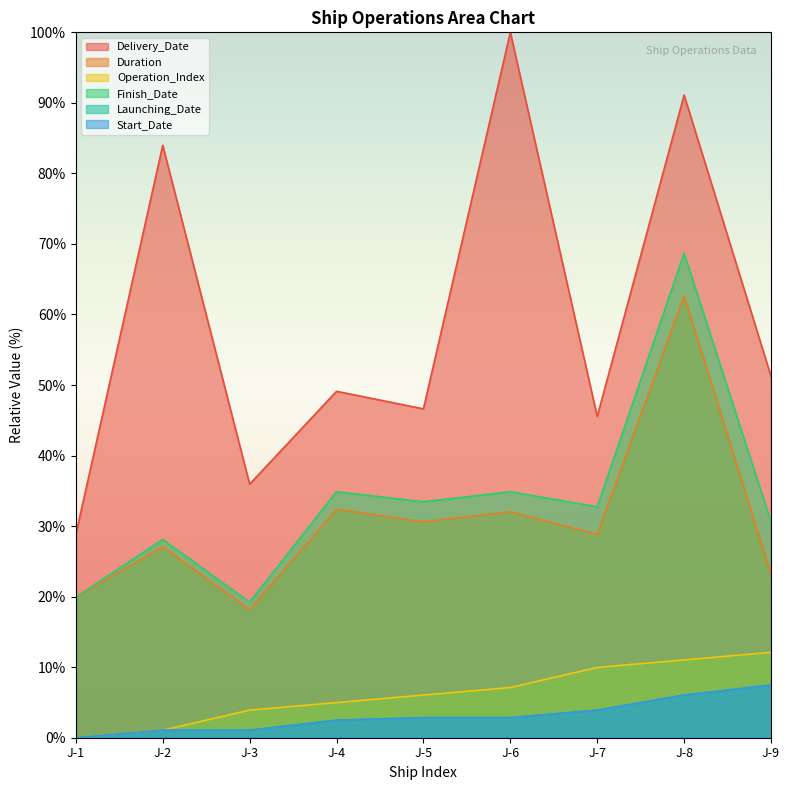

What are all the series names shown in the legend?

Delivery_Date, Duration, Operation_Index, Finish_Date, Launching_Date, Start_Date